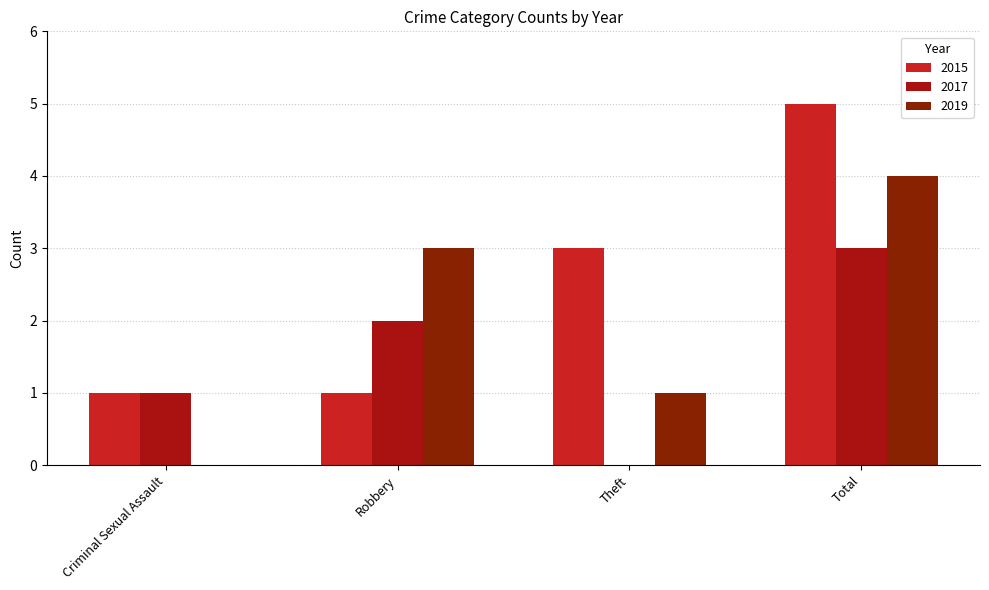

Count the number of data series in this chart.

3